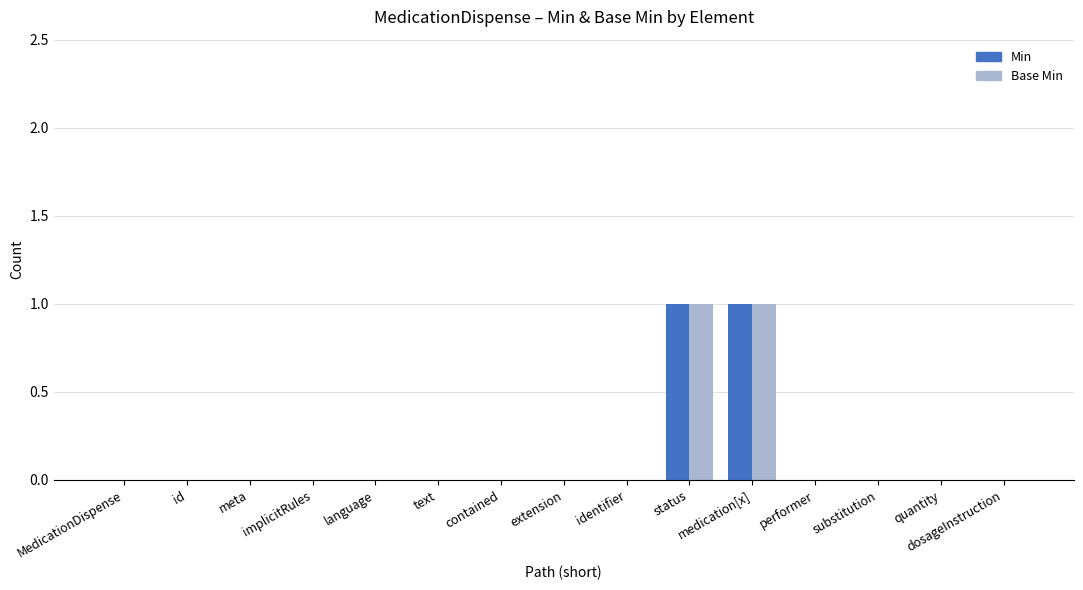

Reading right to left, transcribe all the data shown in this chart.

Min: 0	0	0	0	1	1	0	0	0	0	0	0	0	0	0
Base Min: 0	0	0	0	1	1	0	0	0	0	0	0	0	0	0